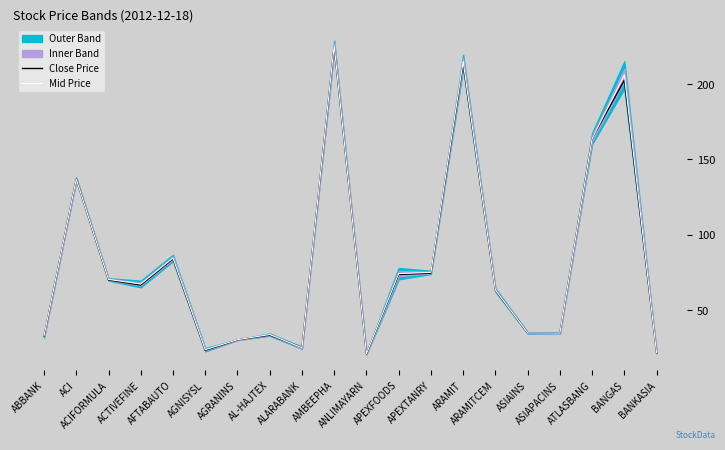

What is the maximum value for Close Price?

225.1